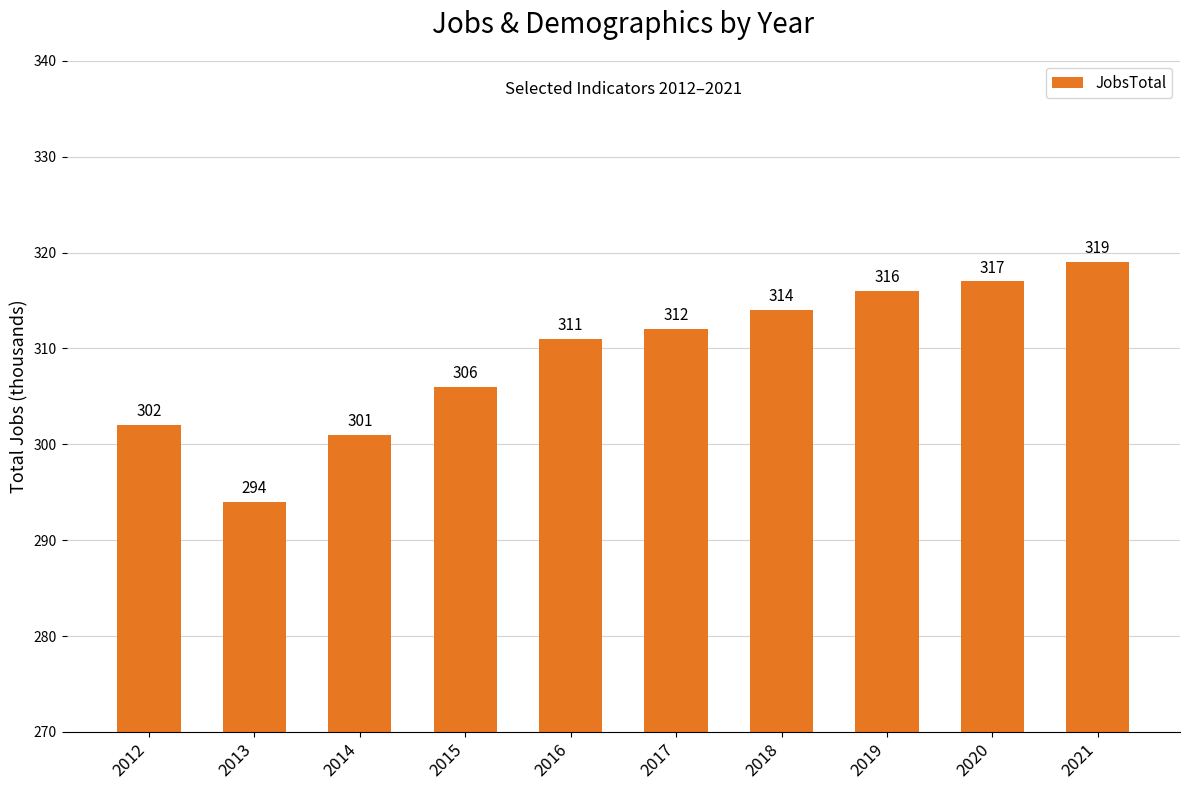

How many data points are less than 312?

5